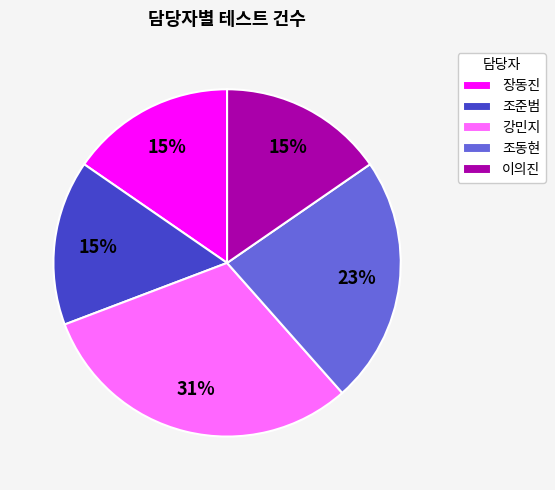

Which slice is the largest?

강민지